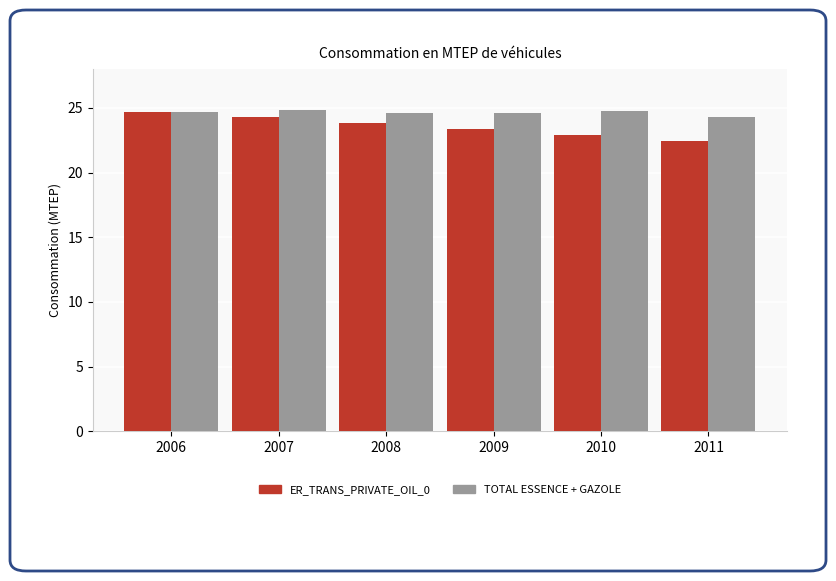

How many distinct data groups are displayed?

2